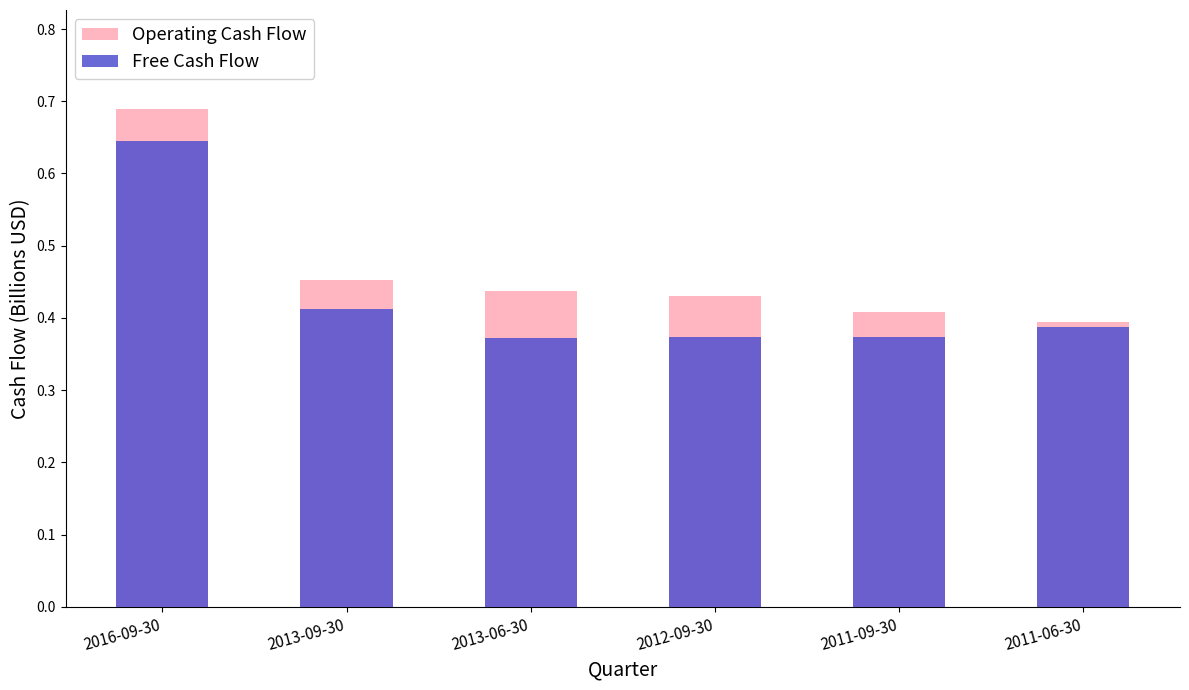

The value of Operating Cash Flow at 2013-06-30 is 0.4. True or false?

True